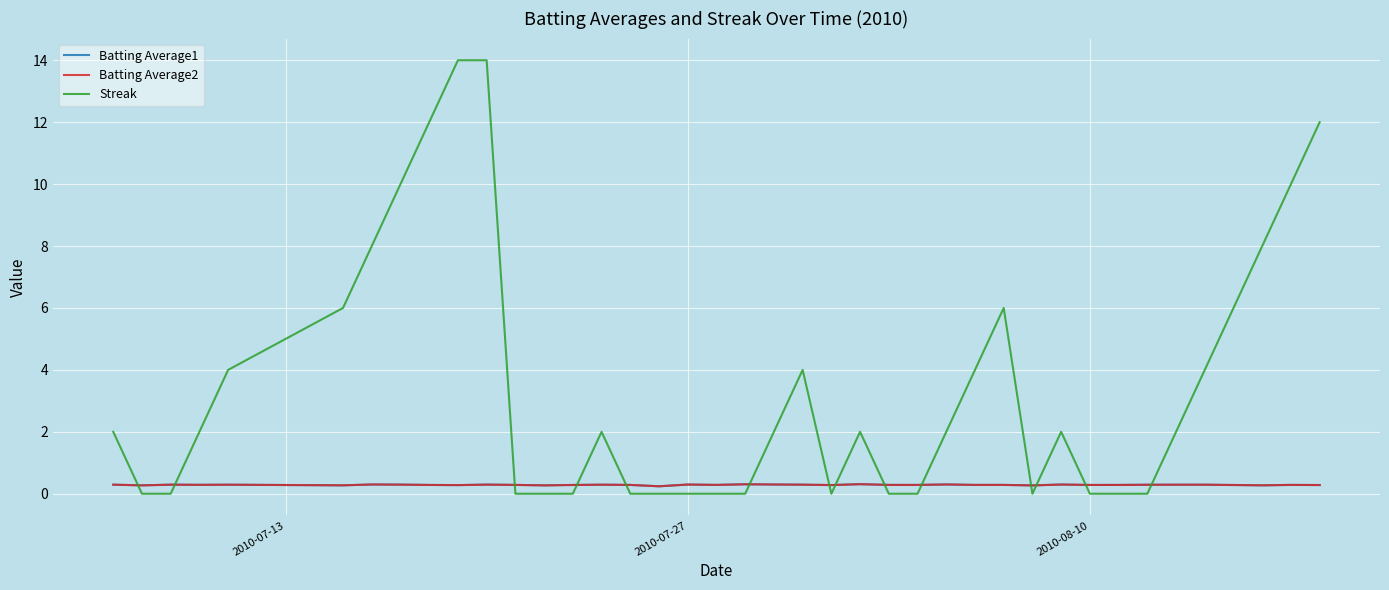

What is the maximum value shown in the chart?

14.0